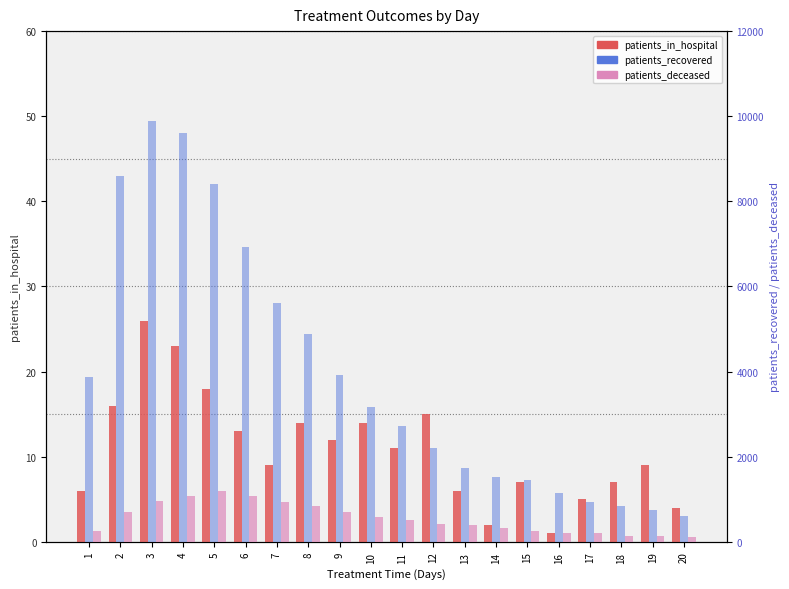

Which series has the largest range (max minus min)?

patients_recovered